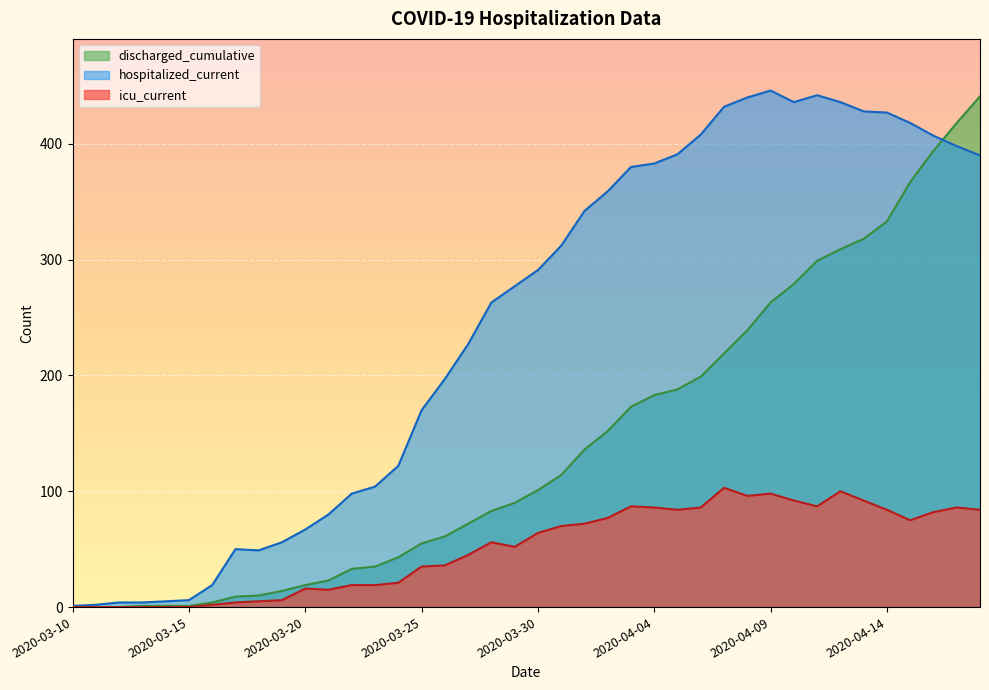

True or false: hospitalized_current has a value of 629 at 2020-04-04.

False